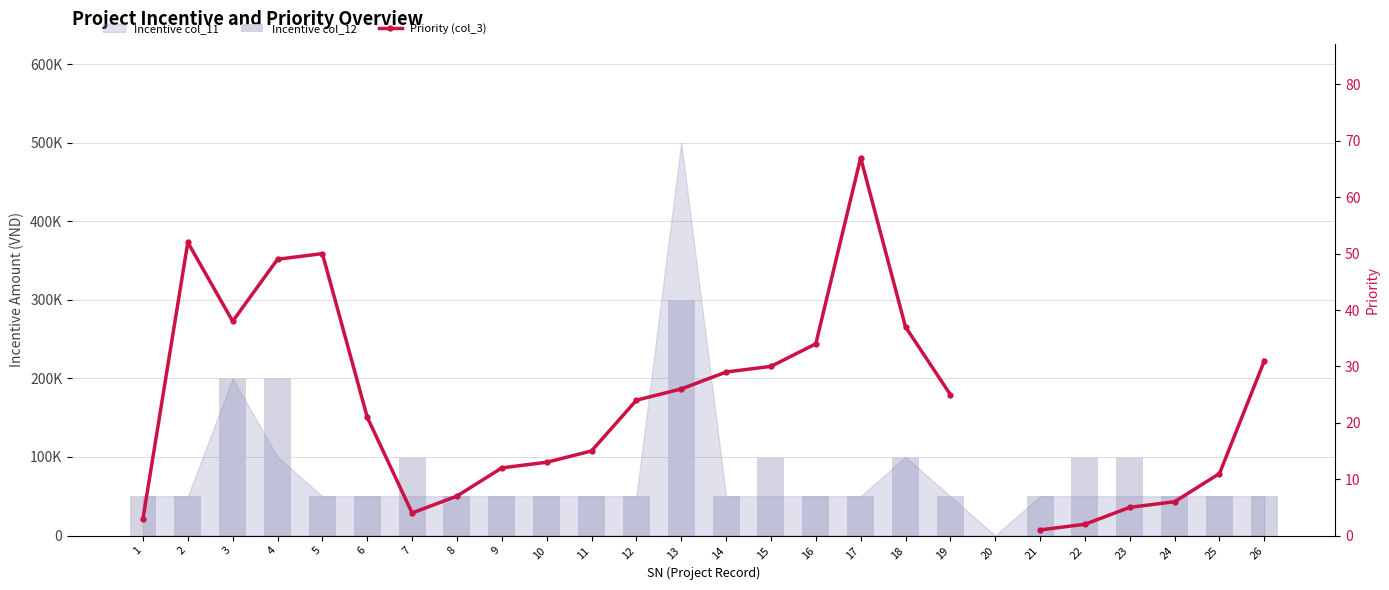

What is the sum of the Priority (col_3) values at 19 and 5?

75.0